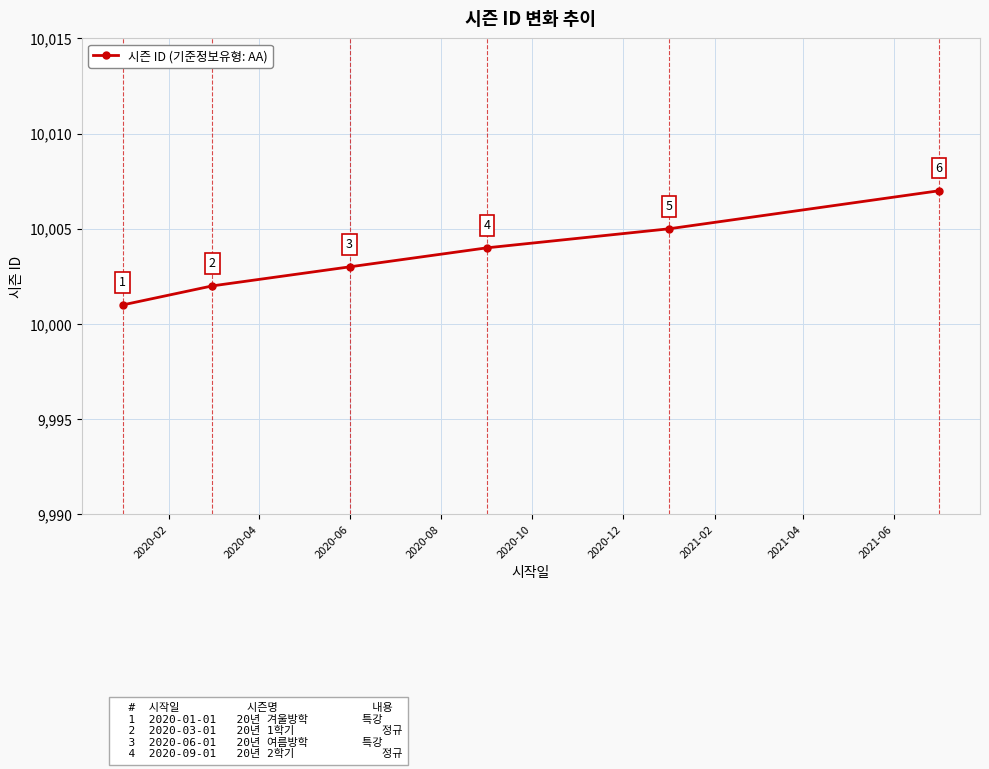

Reading right to left, what are all the values shown in this chart?

10007	10005	10004	10003	10002	10001